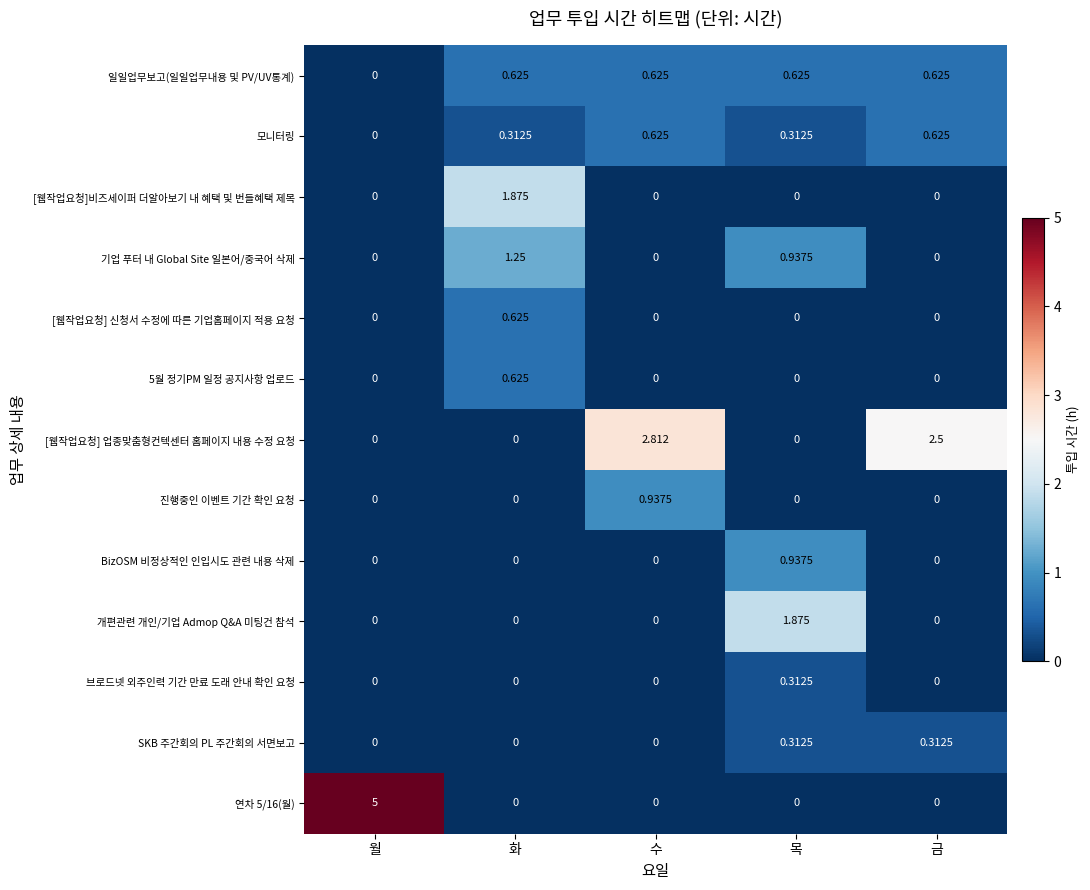

At which category does the chart reach its peak across all series?

월